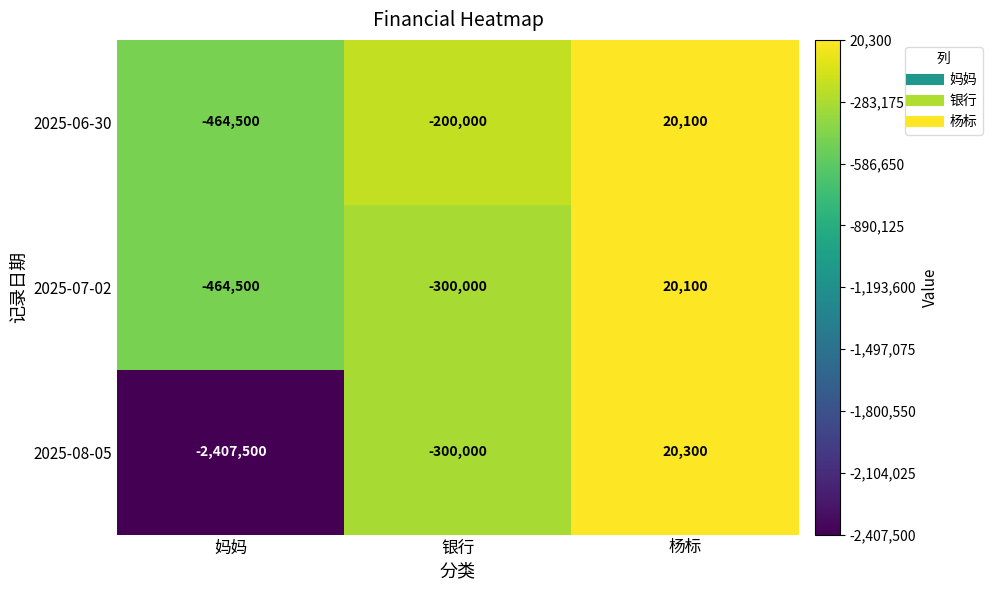

How many series are shown in this chart?

3